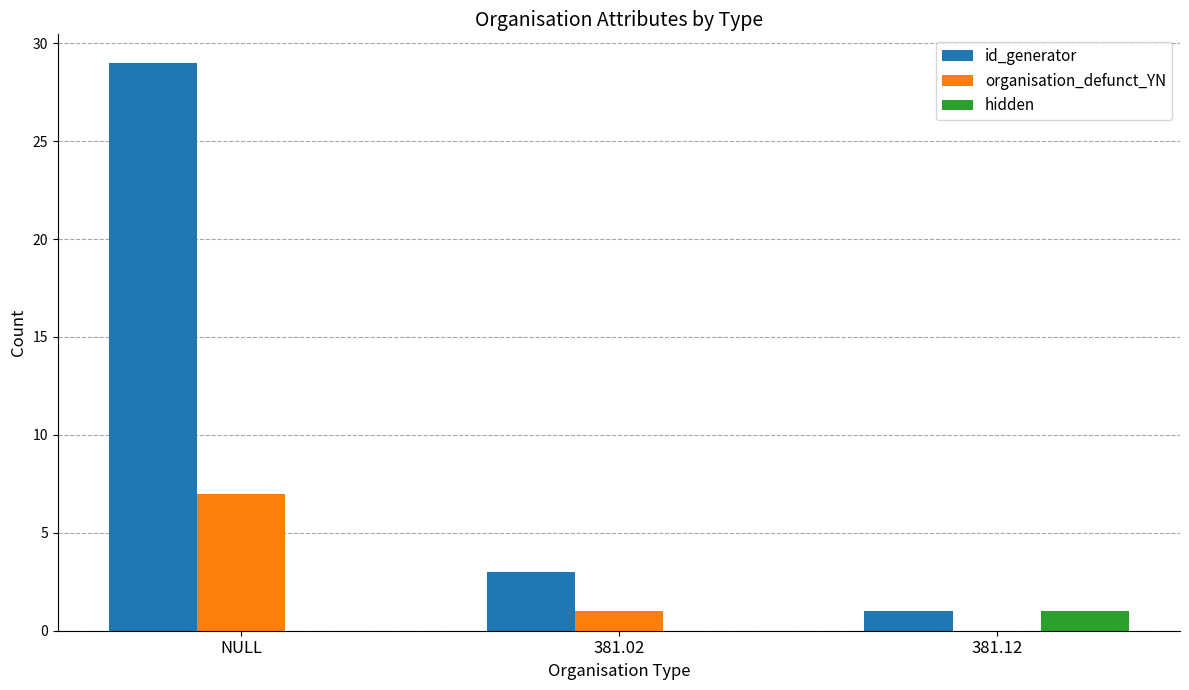

What is the approximate value of organisation_defunct_YN at NULL?

7